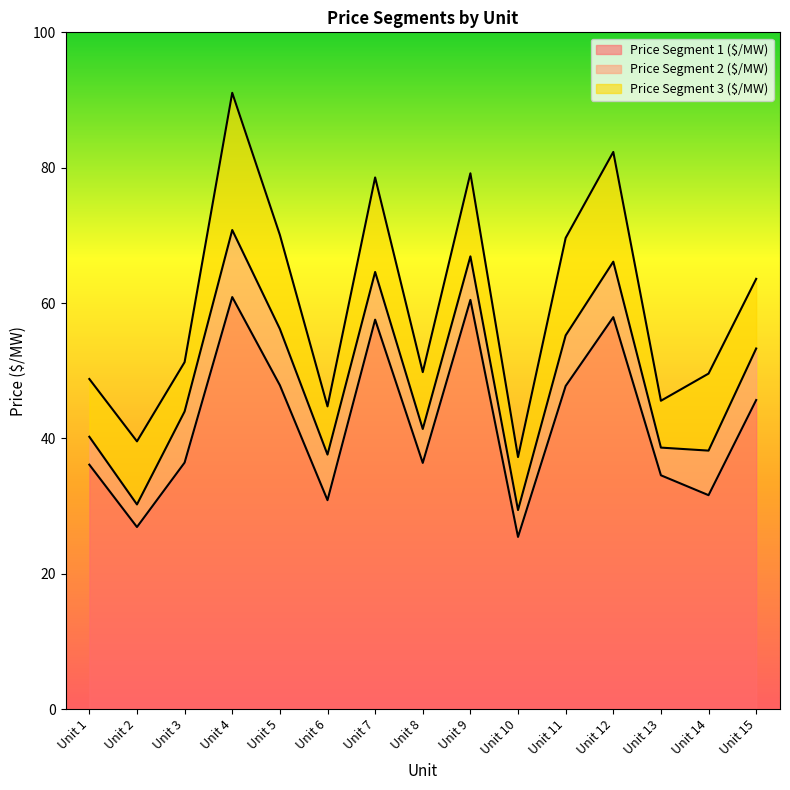

Rank the categories by Price Segment 1 ($/MW) value from highest to lowest.

Unit 4, Unit 9, Unit 12, Unit 7, Unit 5, Unit 11, Unit 15, Unit 3, Unit 8, Unit 1, Unit 13, Unit 14, Unit 6, Unit 2, Unit 10